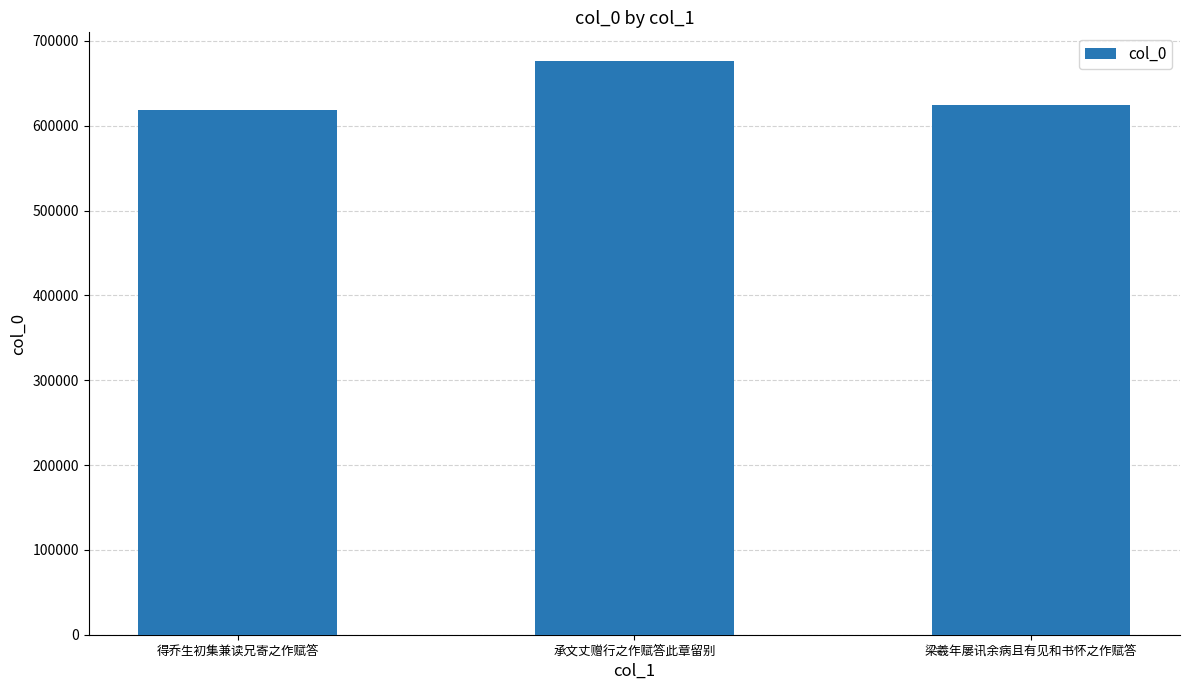

Approximately how many times larger is the value at 梁羲年屡讯余病且有见和书怀之作赋答 compared to 承文丈赠行之作赋答此章留别?

0.9